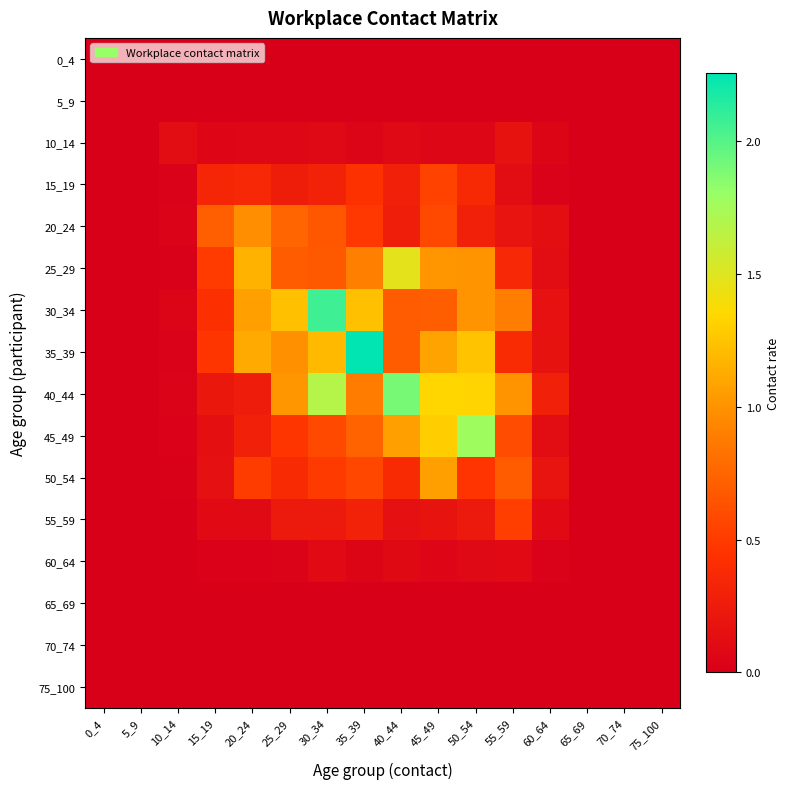

Which series has the largest range (max minus min)?

35_39